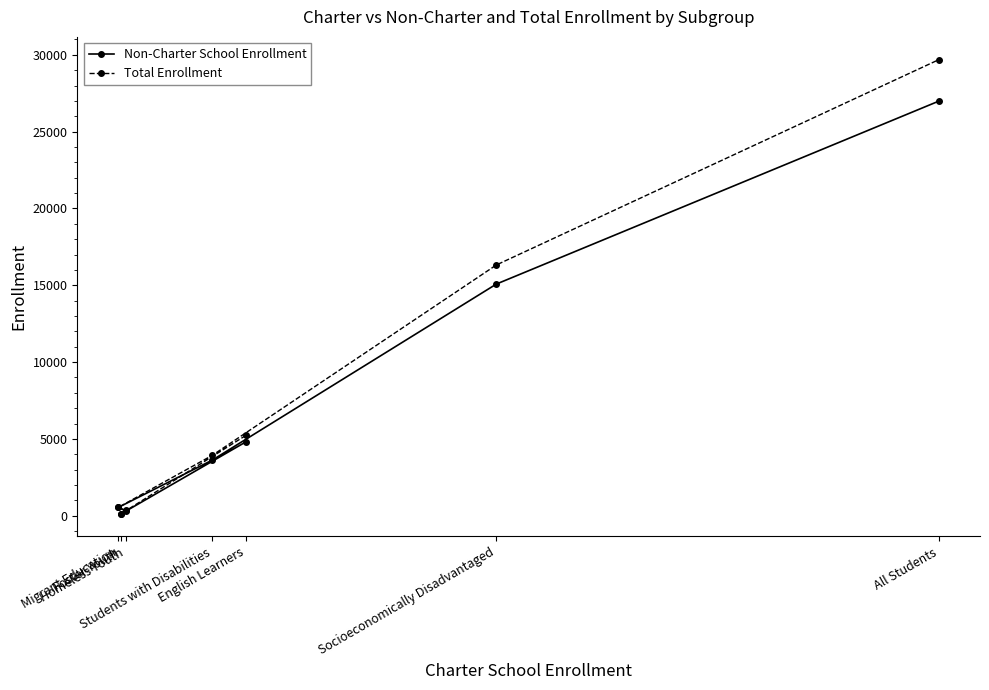

What position from the left is Migrant Education?

1